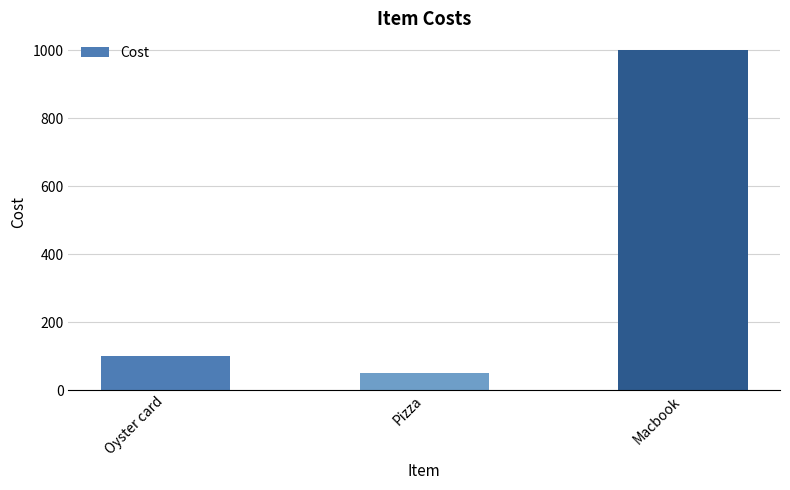

What is the label of the 3rd bar from the right?

Oyster card